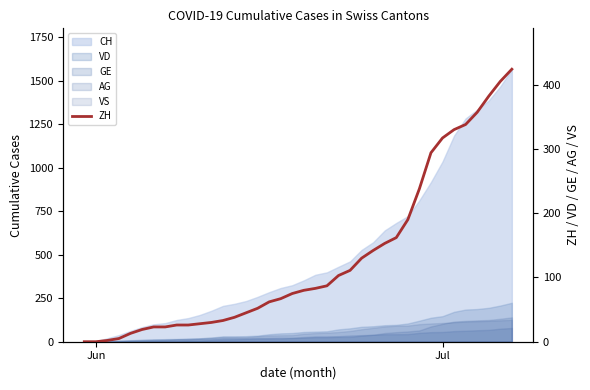

How many categories are shown in the chart?

38